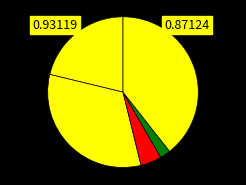

How many segments does this pie chart have?

5